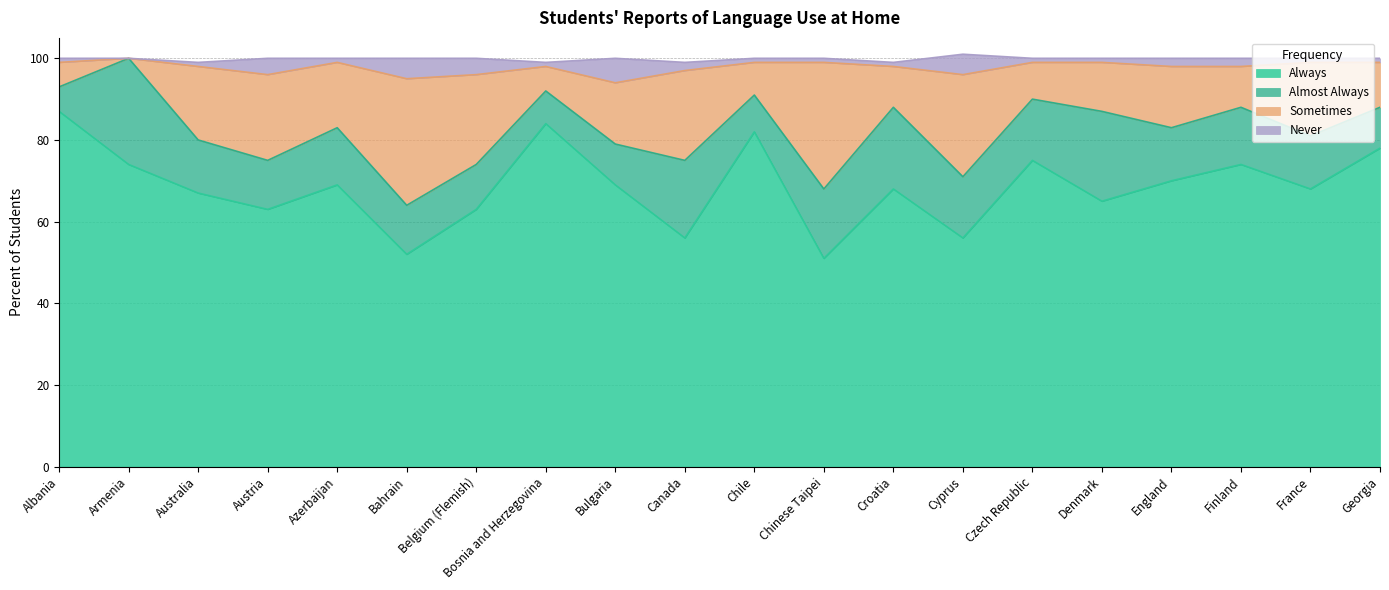

What is the maximum value shown in the chart?

100